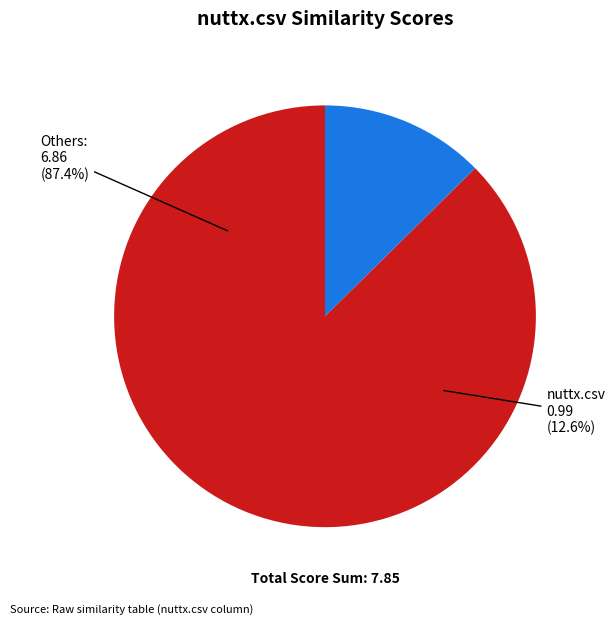

To the nearest percent, what portion does nuttx.csv represent?

13%